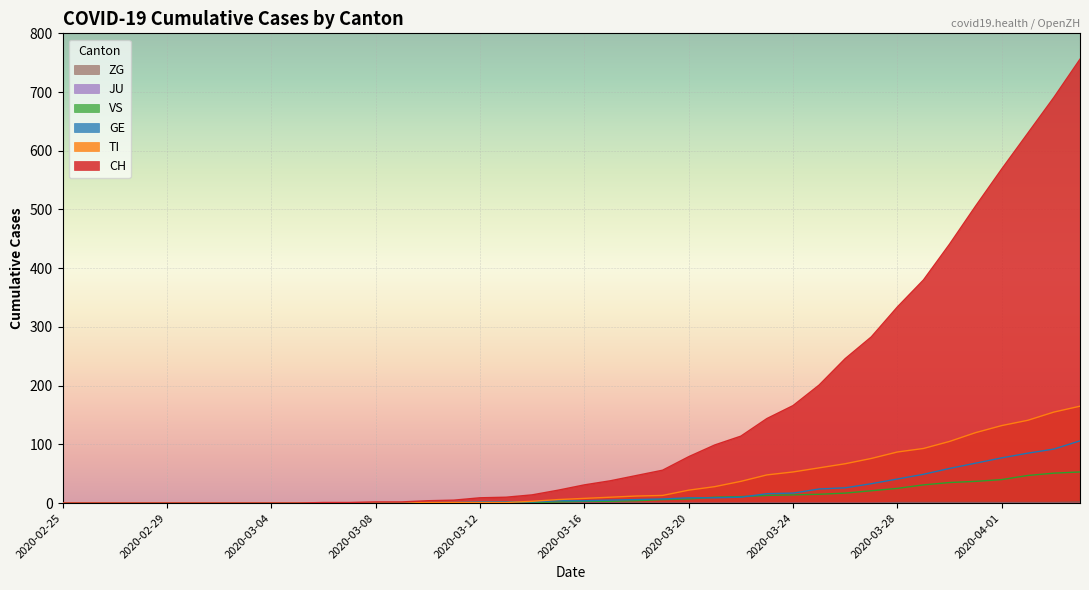

True or false: TI has more than 0 interior local peaks.

False